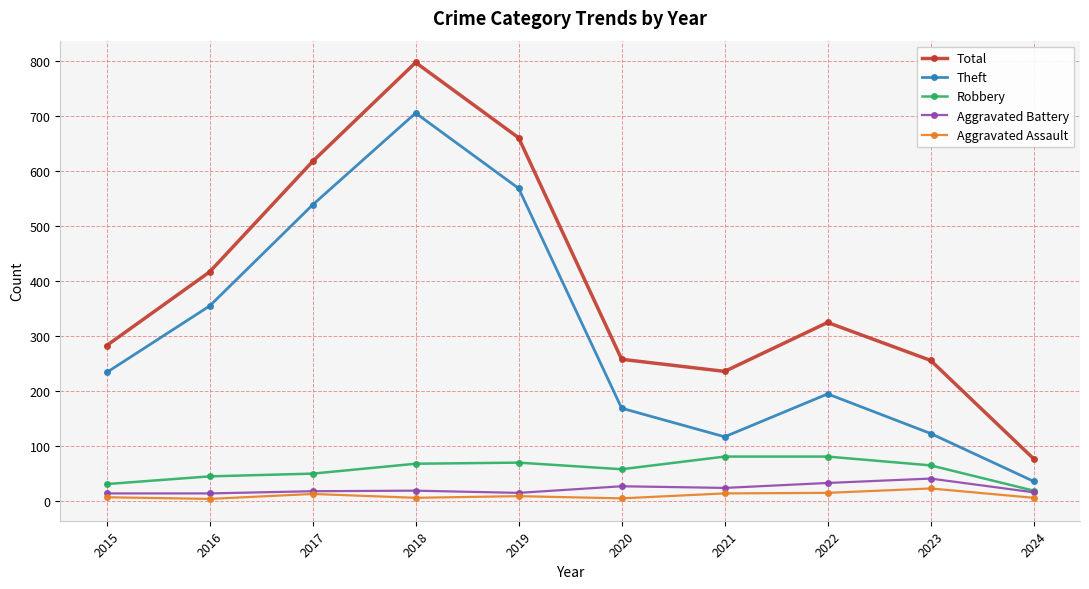

At which category is the sum across all series the highest?

2018